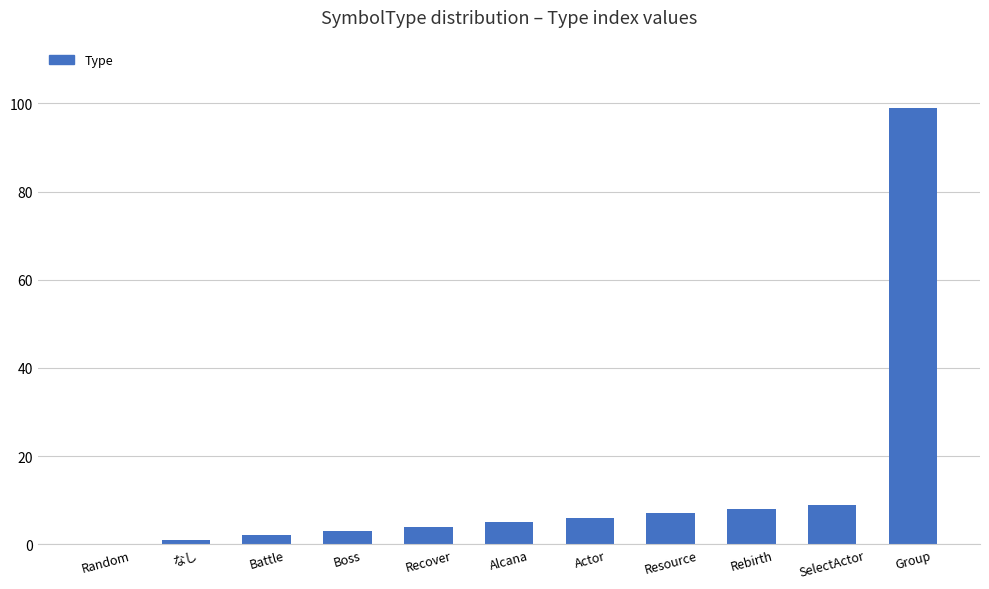

Is it true that the value at Resource is 3?

False